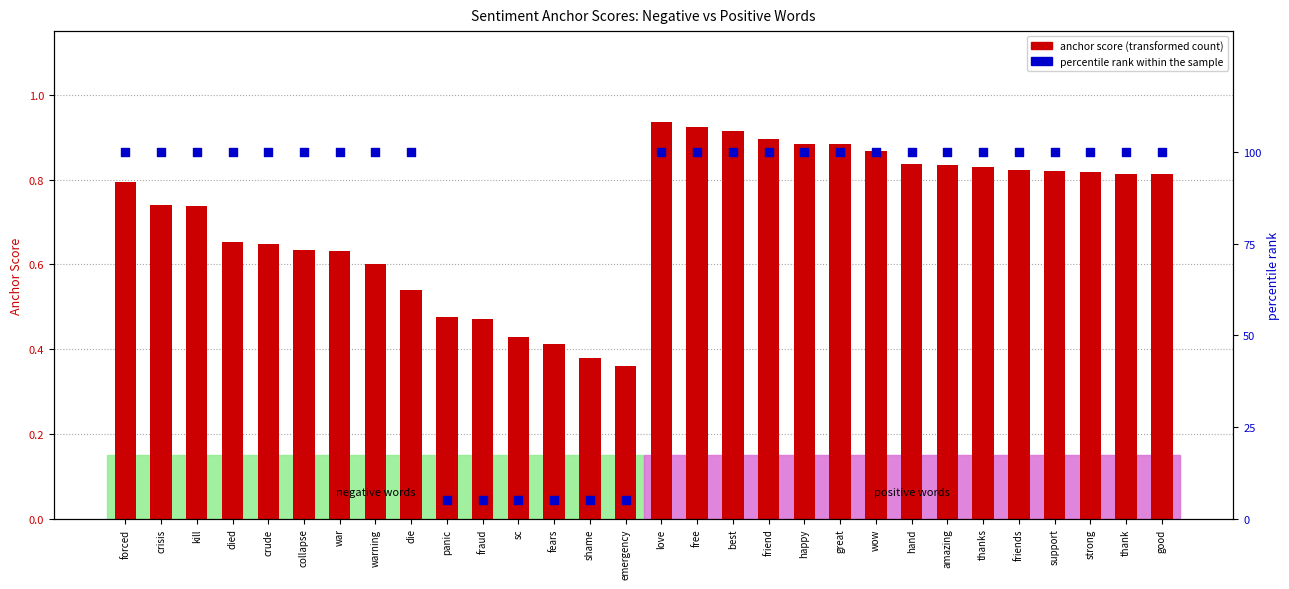

Which series reaches the maximum Y coordinate?

percentile rank within the sample